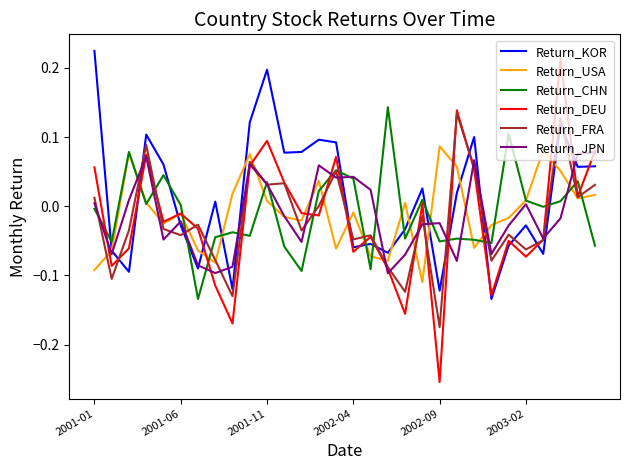

Which series has the largest total across all categories?

Return_KOR